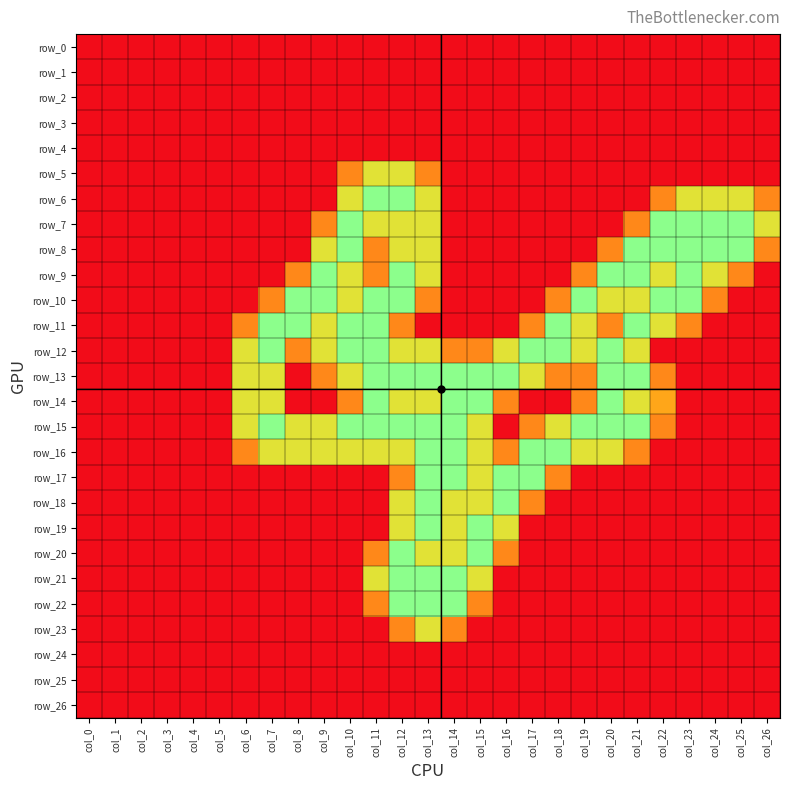

True or false: row_7 has a value of 0.9 at col_18.

False